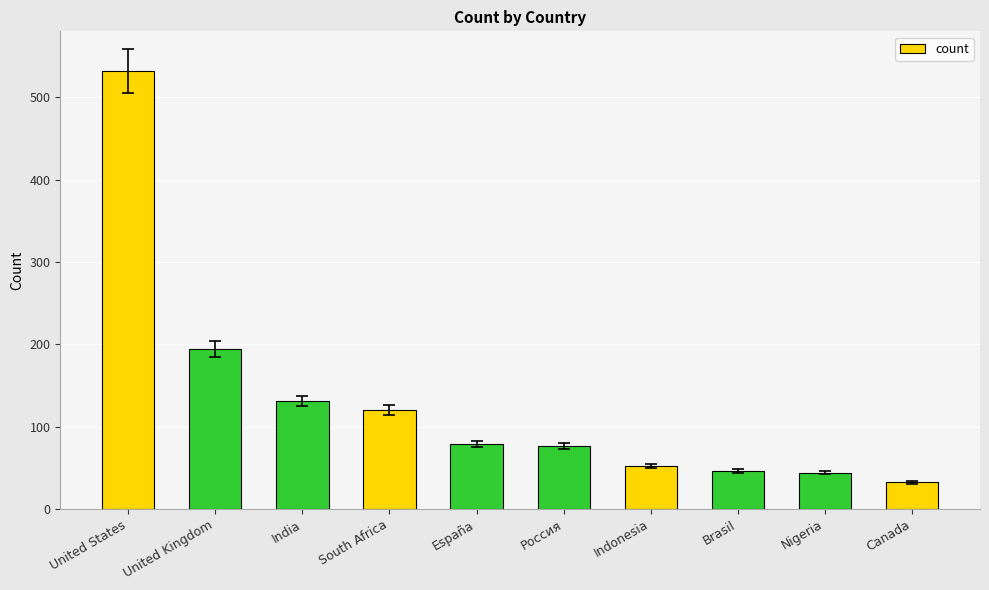

Which category has the lowest value across all series?

Canada